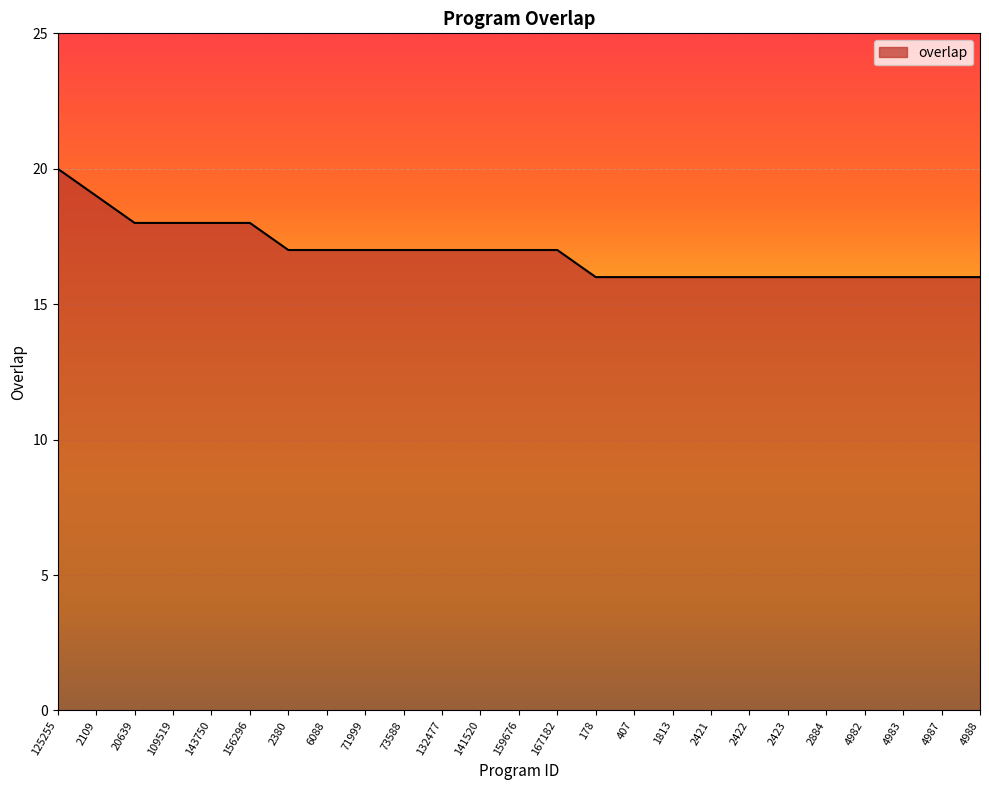

Reading left to right, extract all data points from this chart.

125255=20	2109=19	20639=18	109519=18	143750=18	156296=18	2380=17	6088=17	71999=17	73588=17	132477=17	141520=17	159676=17	167182=17	178=16	407=16	1813=16	2421=16	2422=16	2423=16	2884=16	4982=16	4983=16	4987=16	4988=16